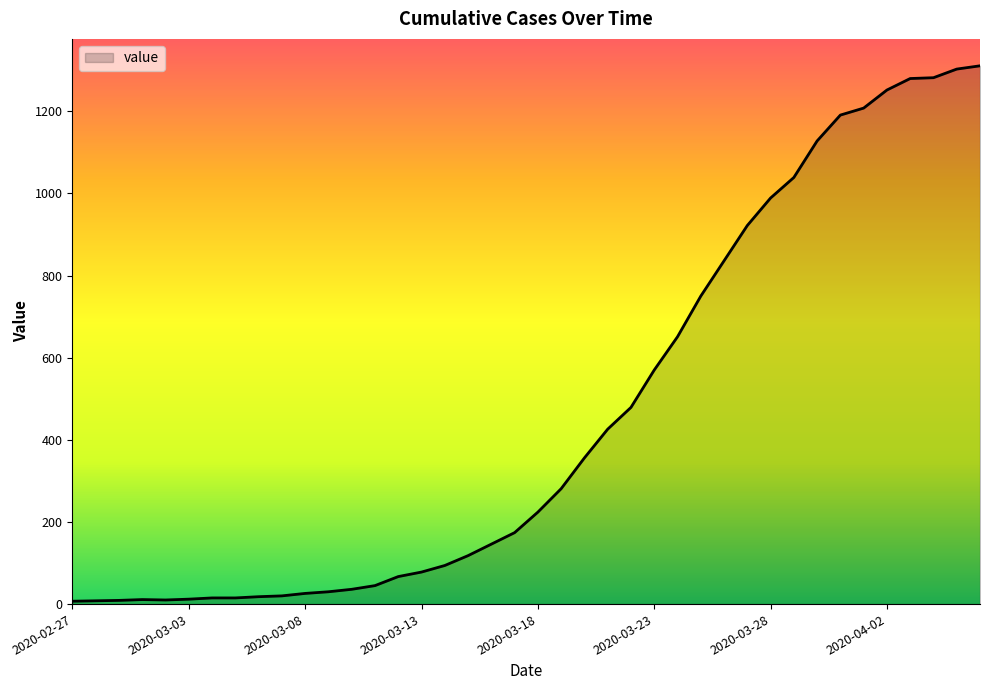

What is the difference between the maximum and second lowest values?

1303